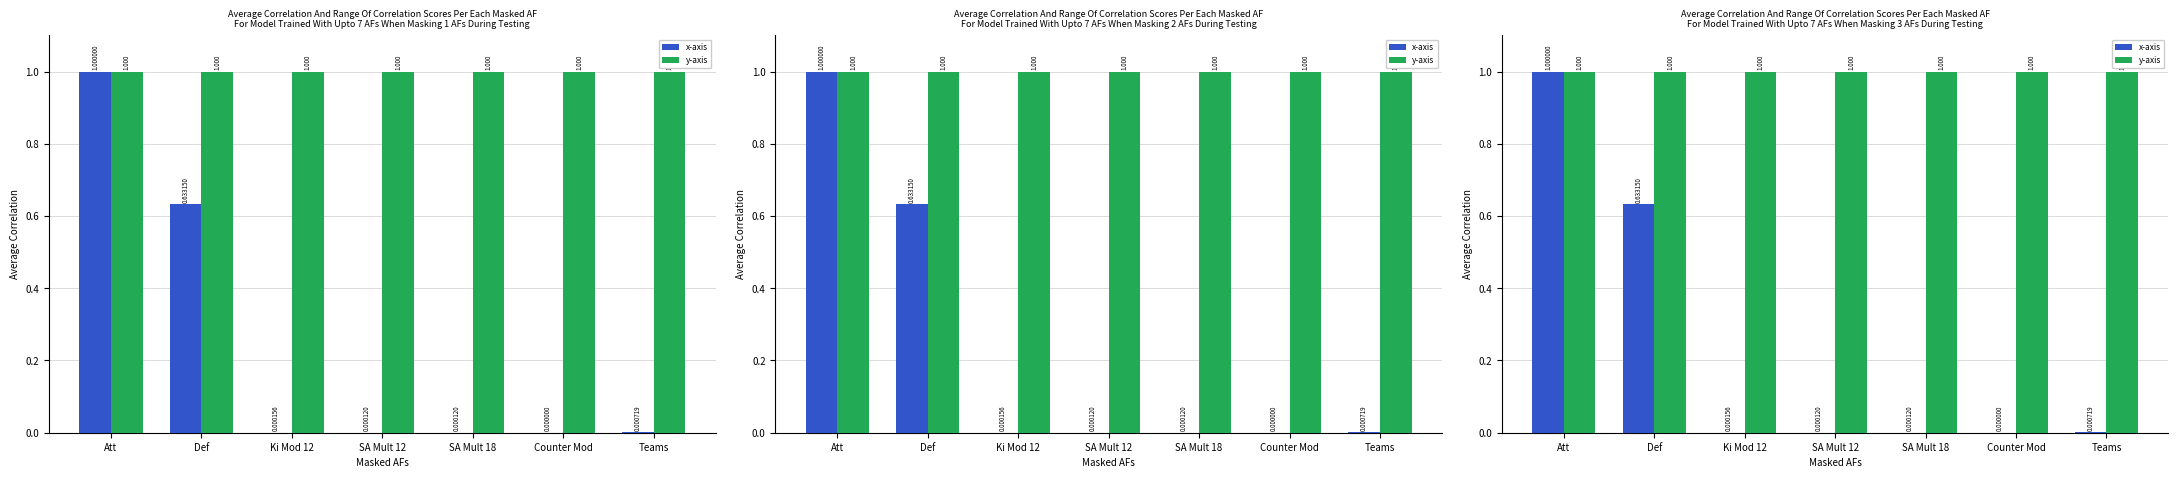

The y-axis series shows 1.0 at Counter Mod. True or false?

True